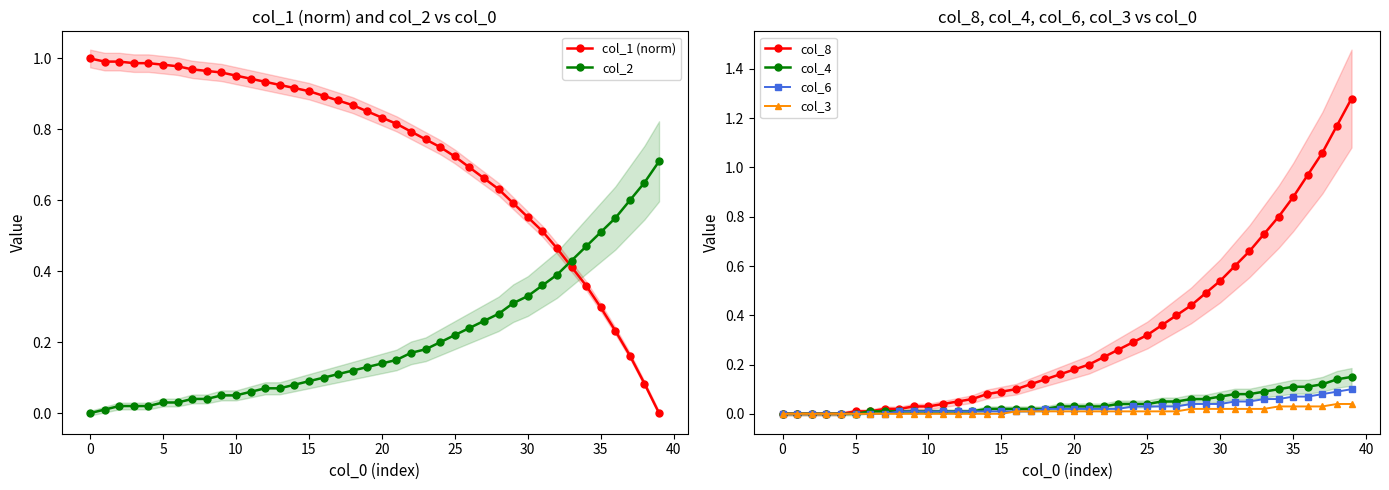

True or false: col_1 (norm) and col_6 cross at least once.

True